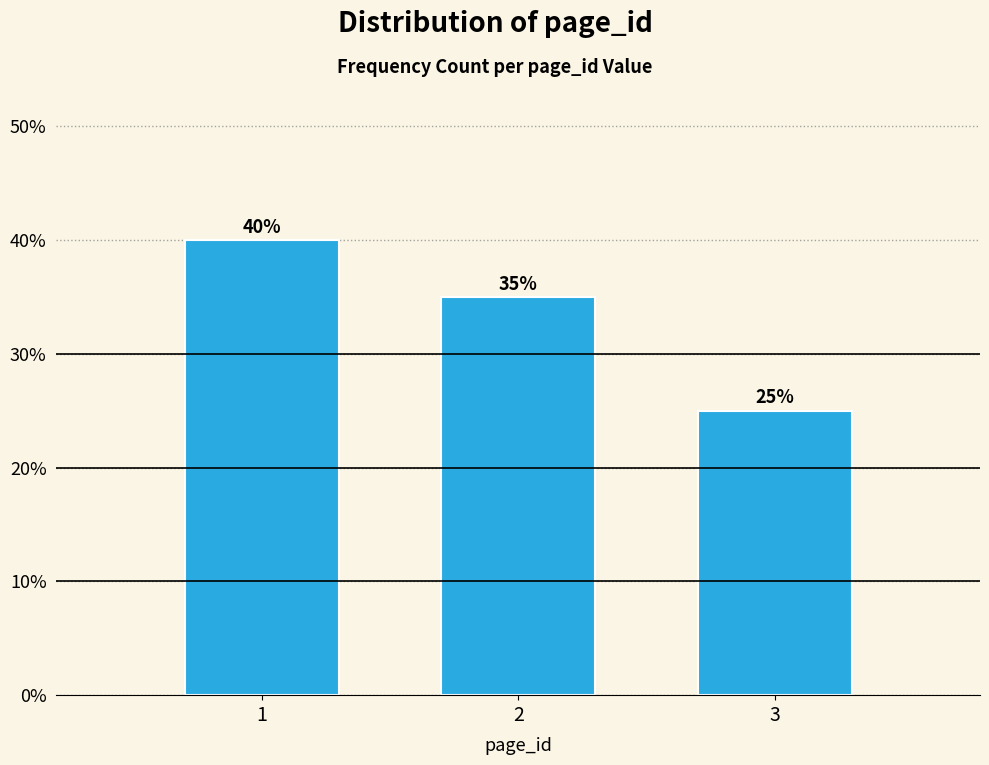

Reading right to left, extract all data points from this chart.

25	35	40